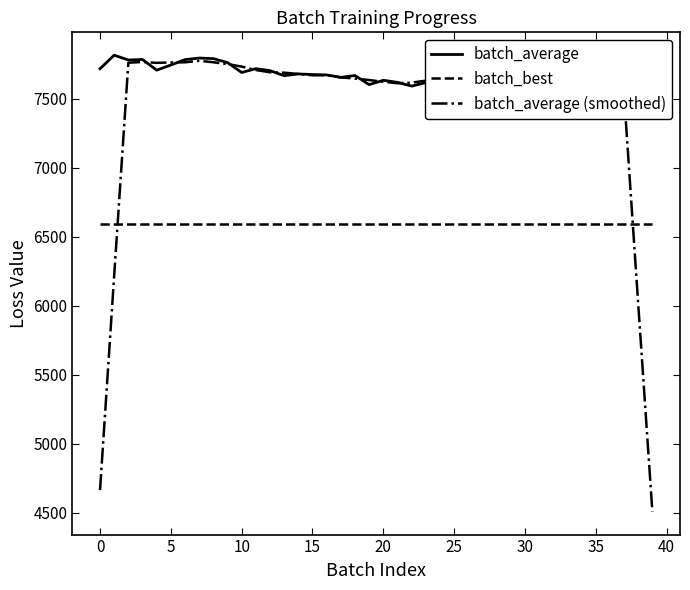

What is the highest value of the batch_best series?

6590.1